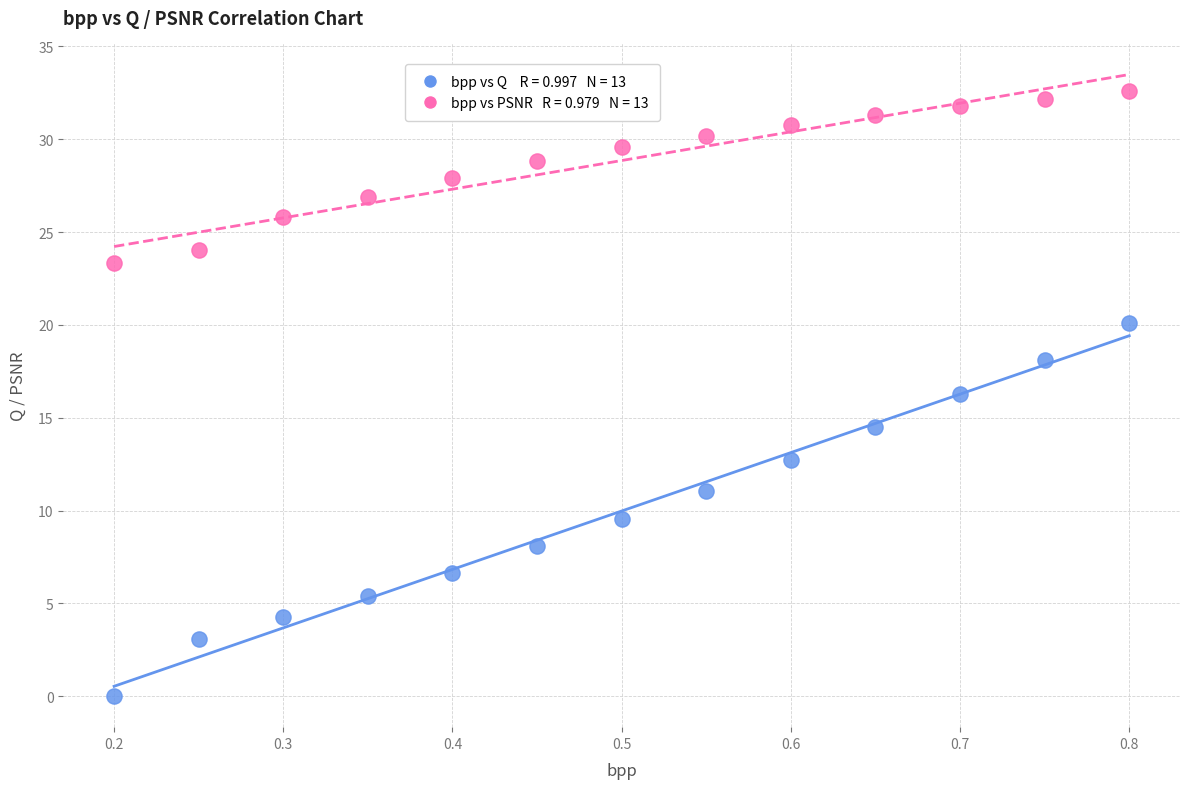

Across all data points, what is the range of X values (max minus min)?

0.6